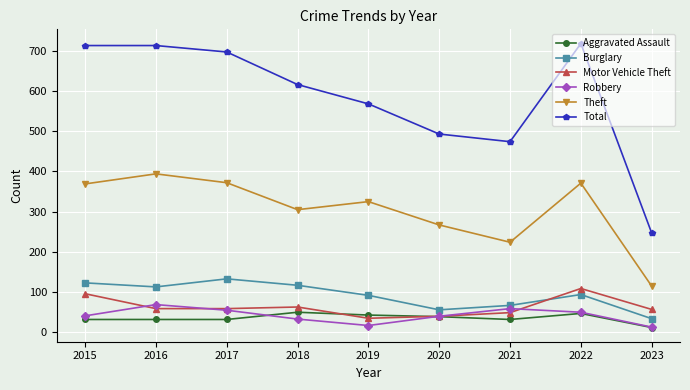

Does the chart display data point markers on the line(s)?

Yes